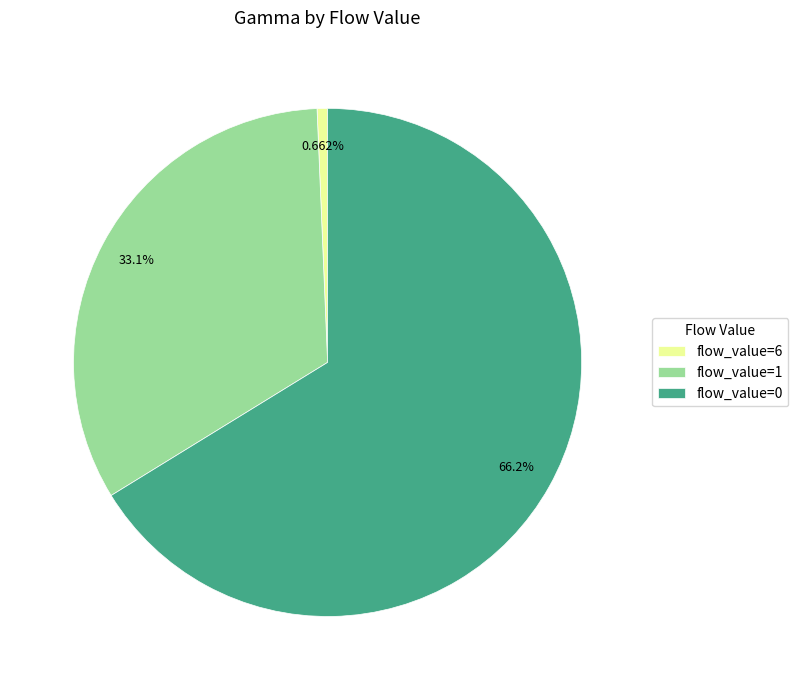

Rank the categories by value from highest to lowest.

flow_value=0, flow_value=1, flow_value=6